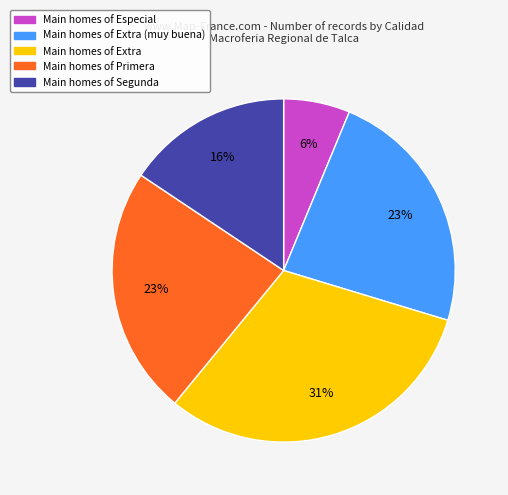

To the nearest percent, what is the average slice percentage?

20%